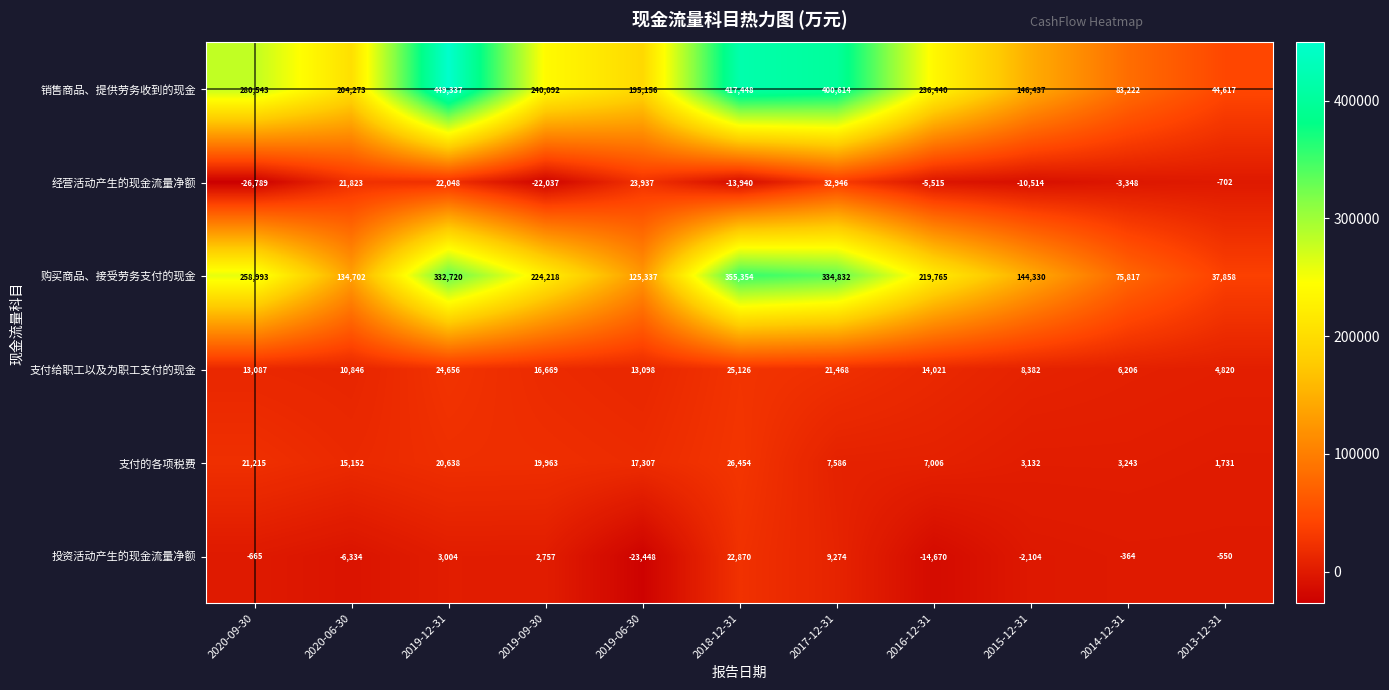

The 支付给职工以及为职工支付的现金 series shows 10846 at 2020-06-30. True or false?

True